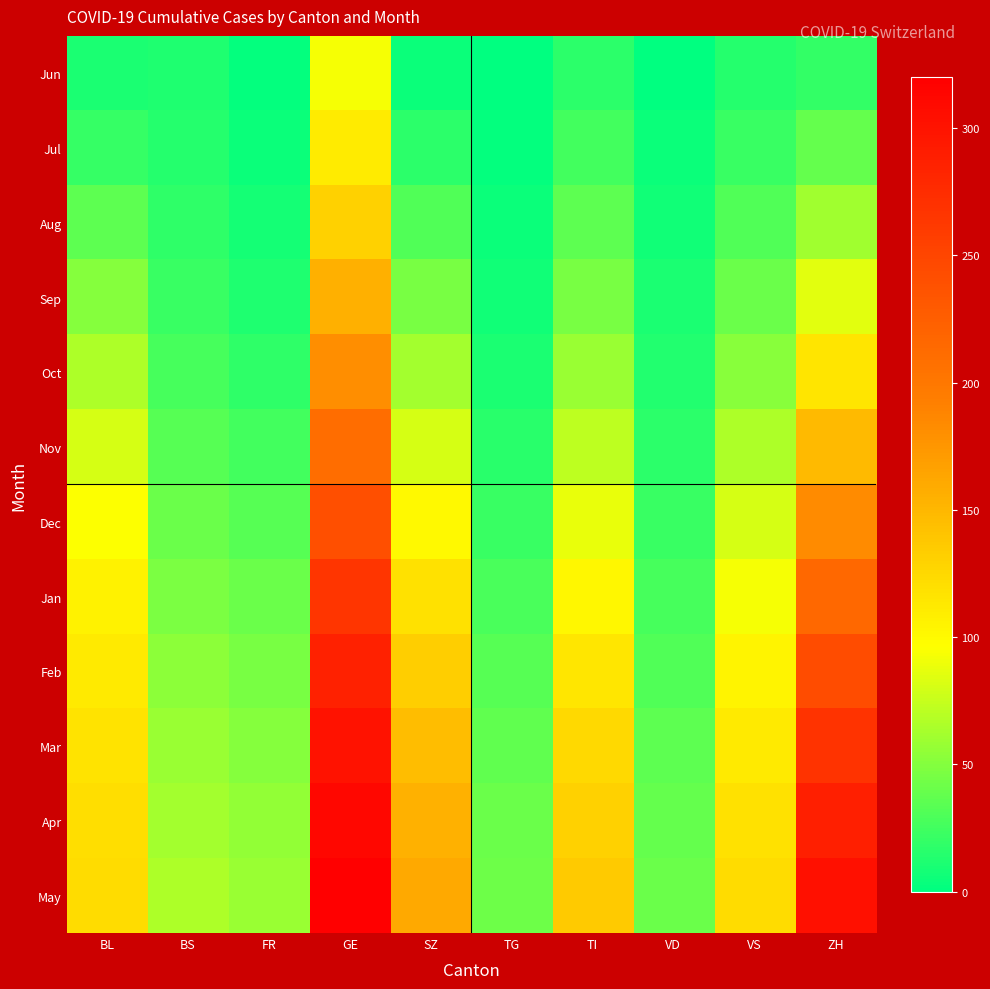

How many data points does each series have?

10